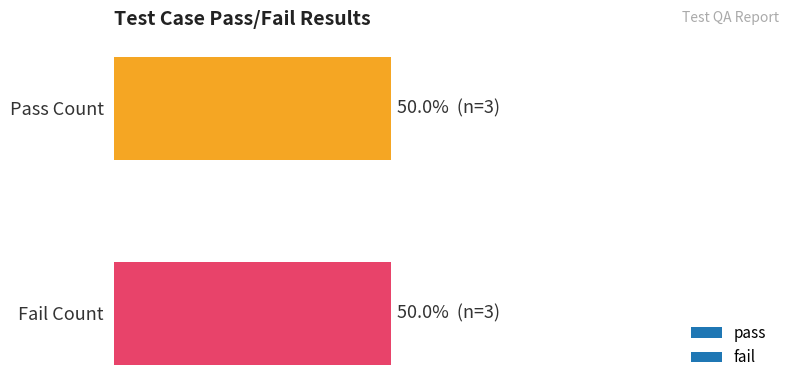

Which series has the widest spread of values?

pass